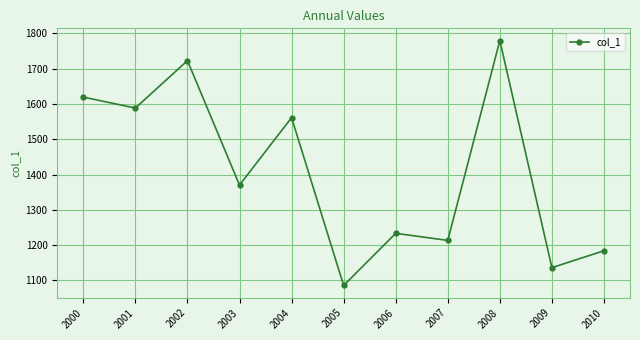

What is the change in value from 2003 to 2006?

-136.7